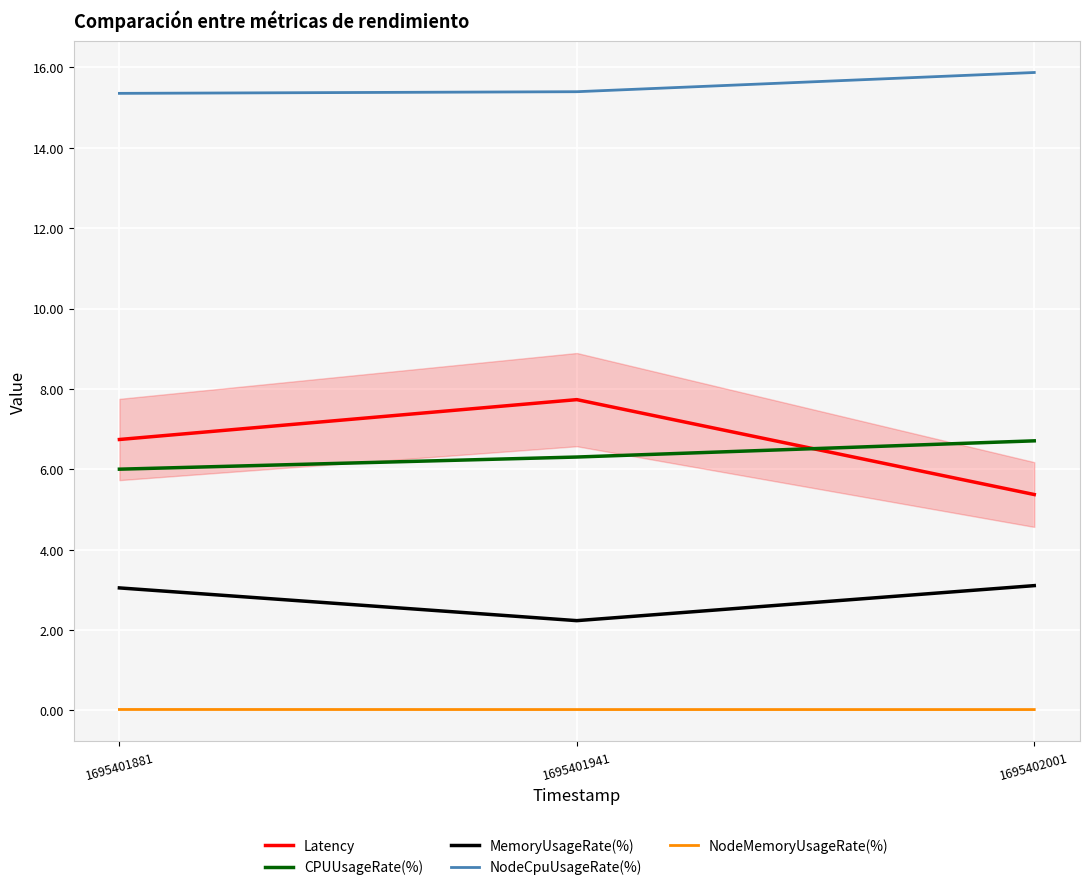

Which series has the largest range (max minus min)?

Latency